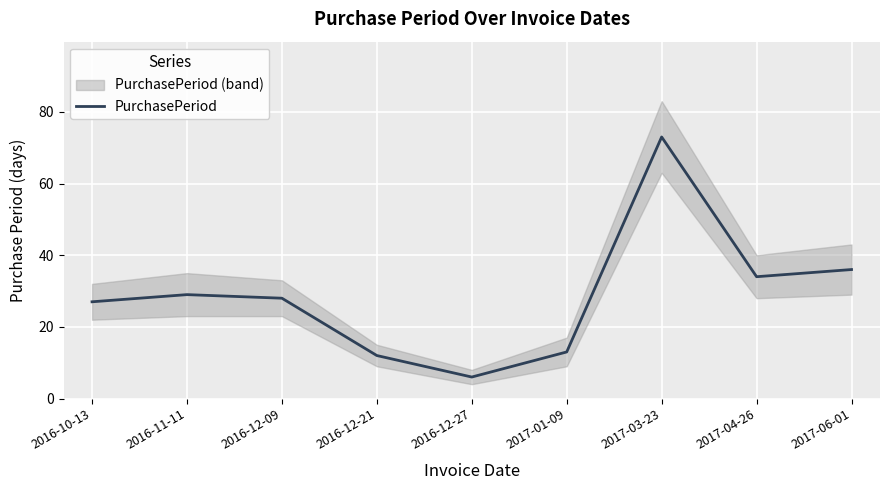

True or false: there are more than 2 points higher than both neighbors.

False